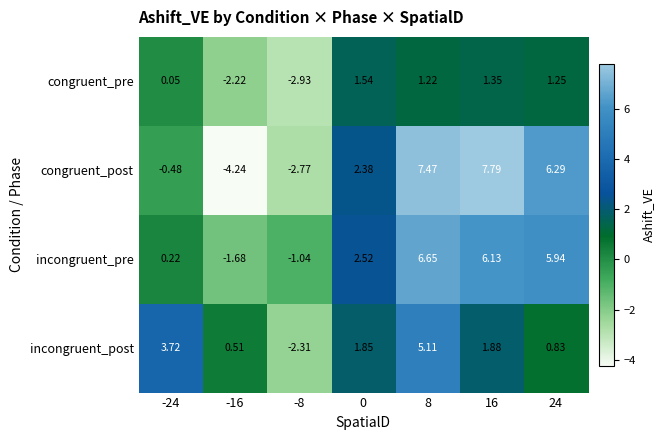

Which series has the largest total across all categories?

incongruent_pre